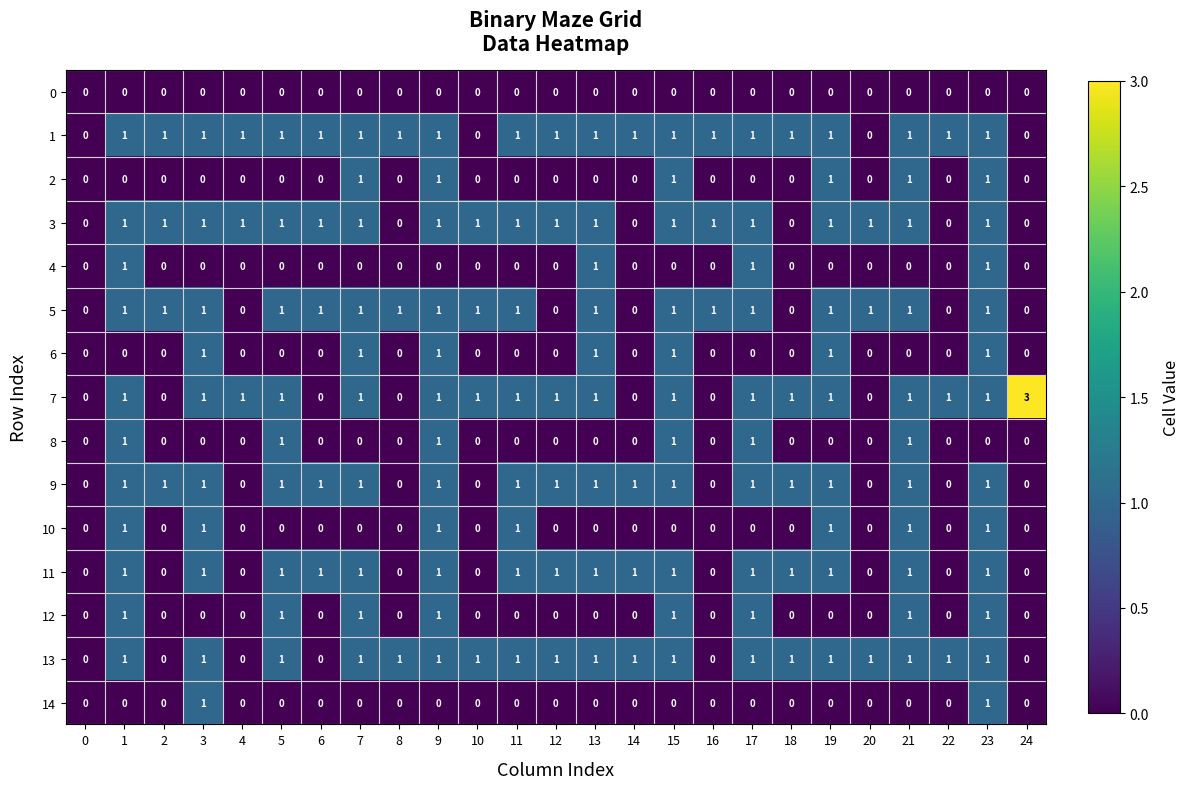

What is the total value across all series at 6?

5